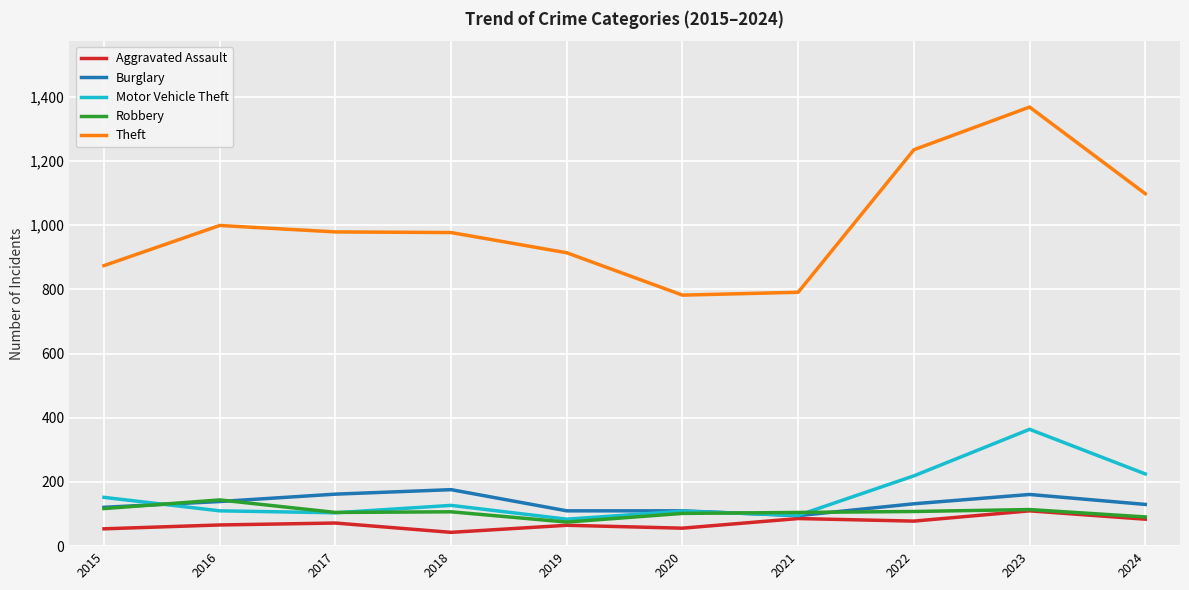

Is it true that Aggravated Assault equals 168 at 2023?

False